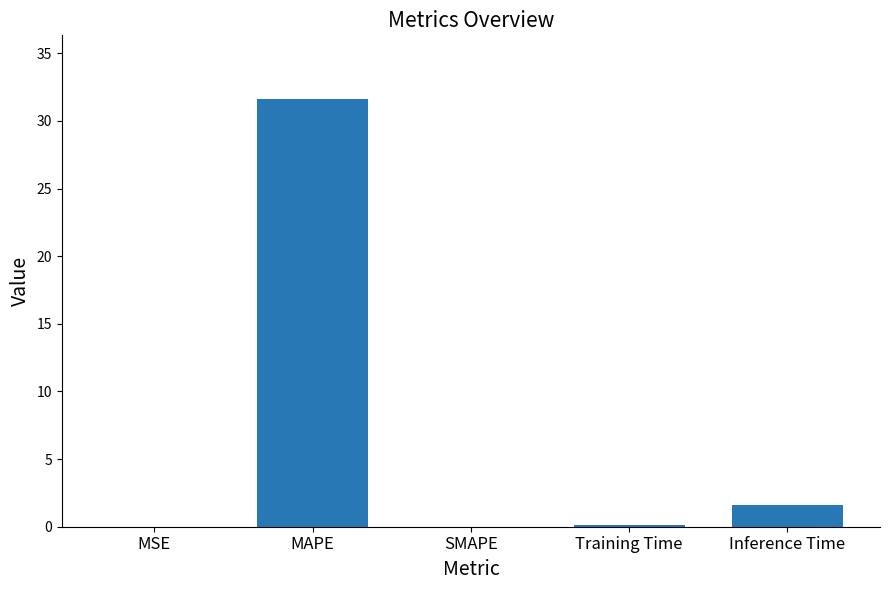

The value at SMAPE is -11.3. True or false?

False